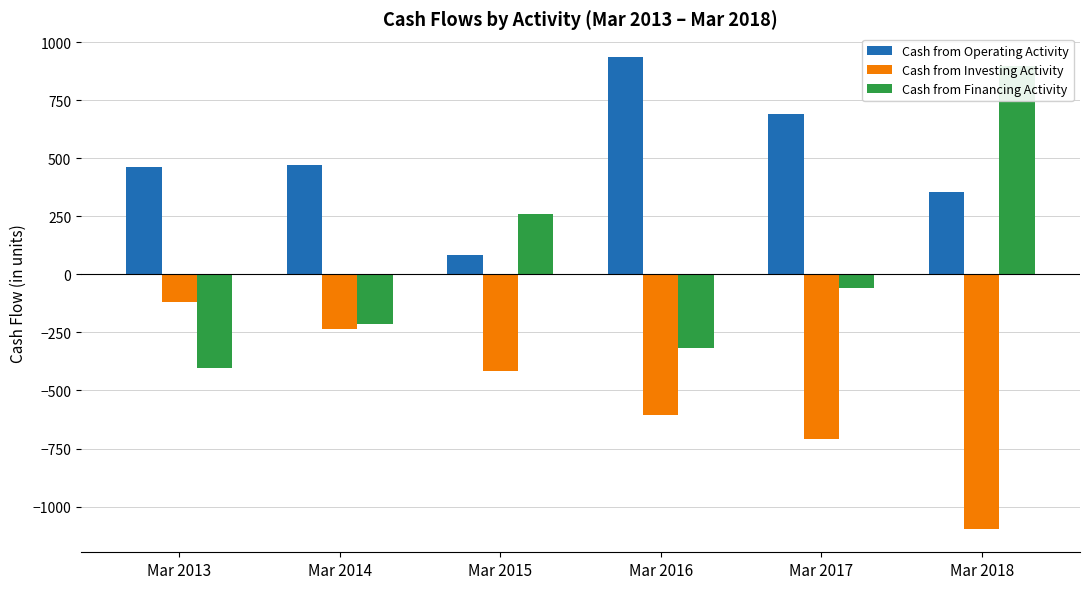

How many values in the Cash from Operating Activity series exceed 470?

2